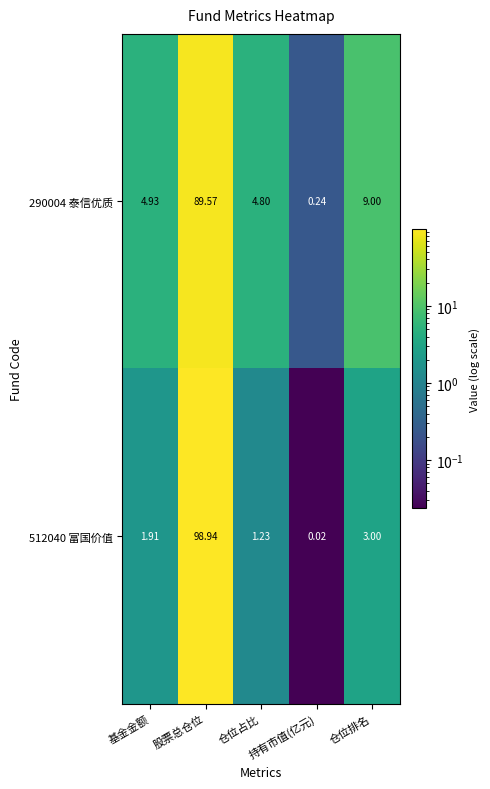

Count the number of data series in this chart.

2